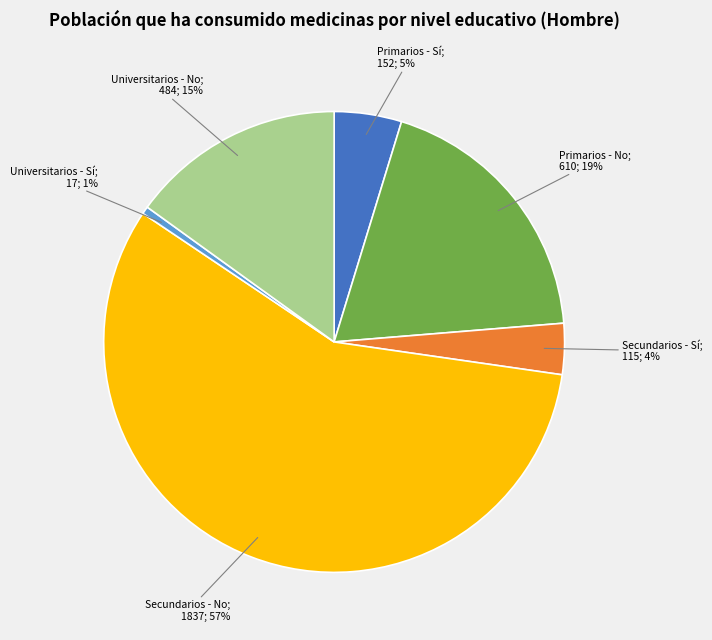

To the nearest percent, what is the average slice percentage?

17%